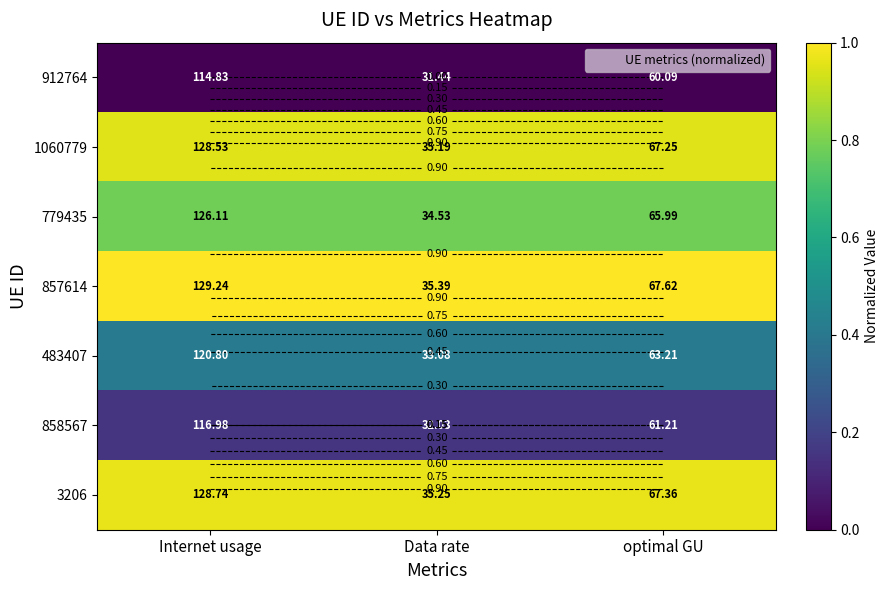

At which category does the chart reach its peak across all series?

Internet usage